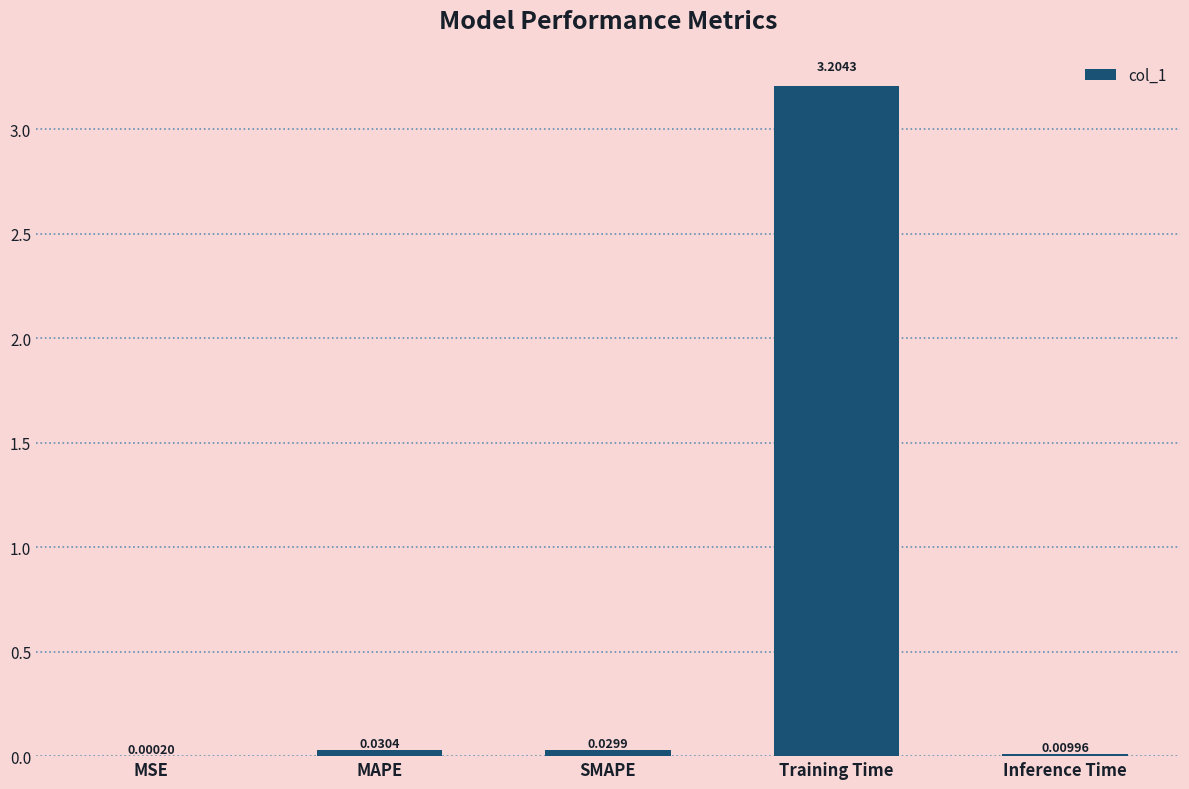

Which label corresponds to the largest value in the chart?

Training Time